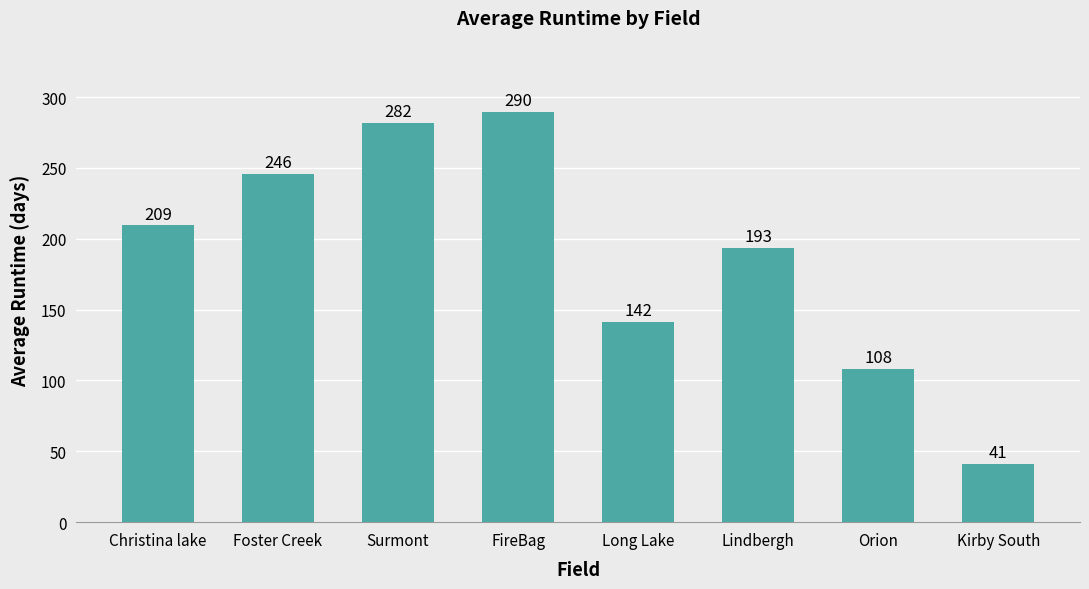

What is the label of the 3rd bar from the left?

Surmont